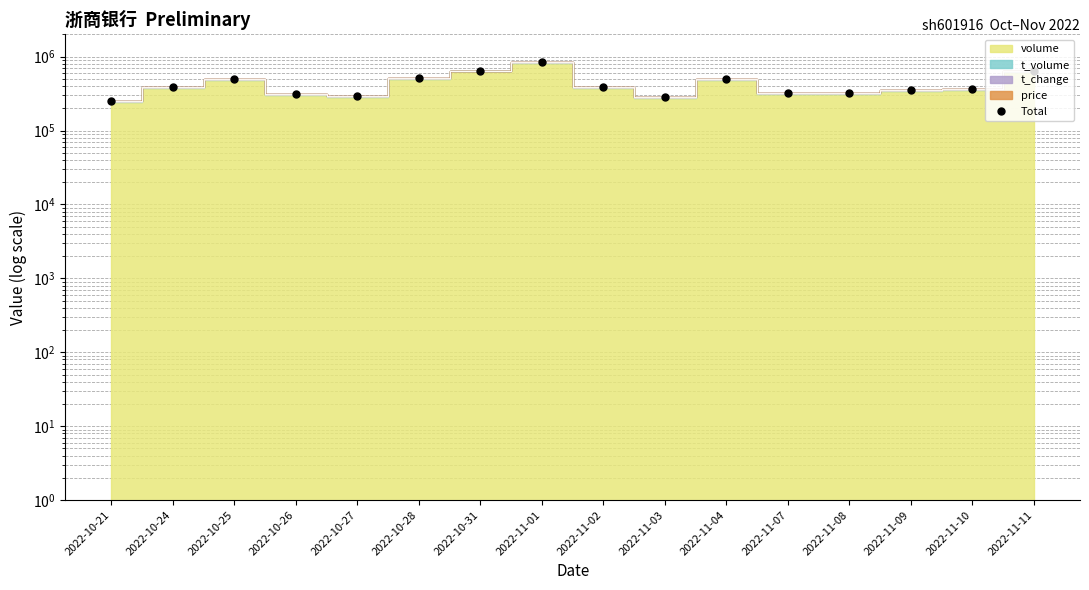

What is the difference between the values at 2022-10-31 and 2022-11-11?

1019.8